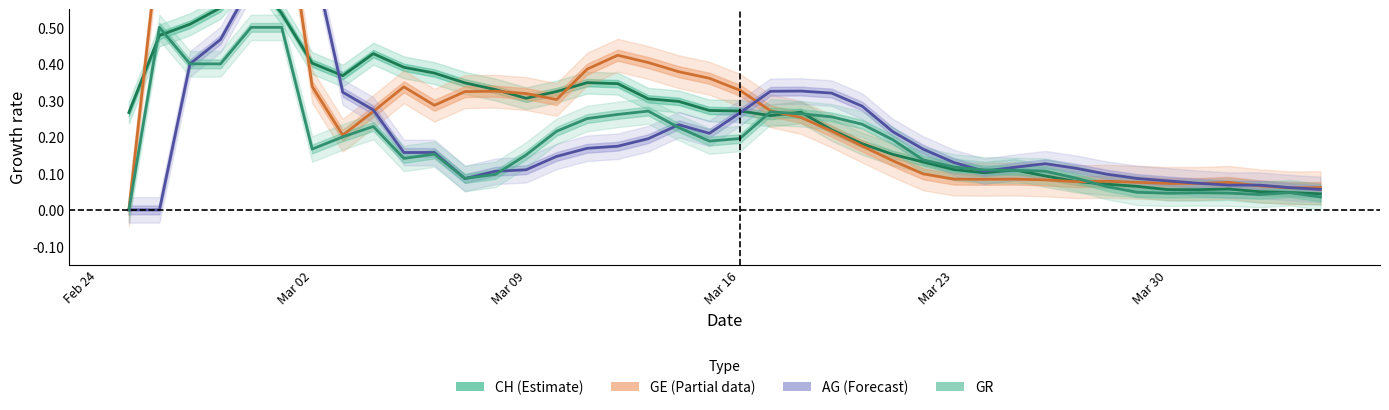

What is the total value across all series at Mar 02?

1.7